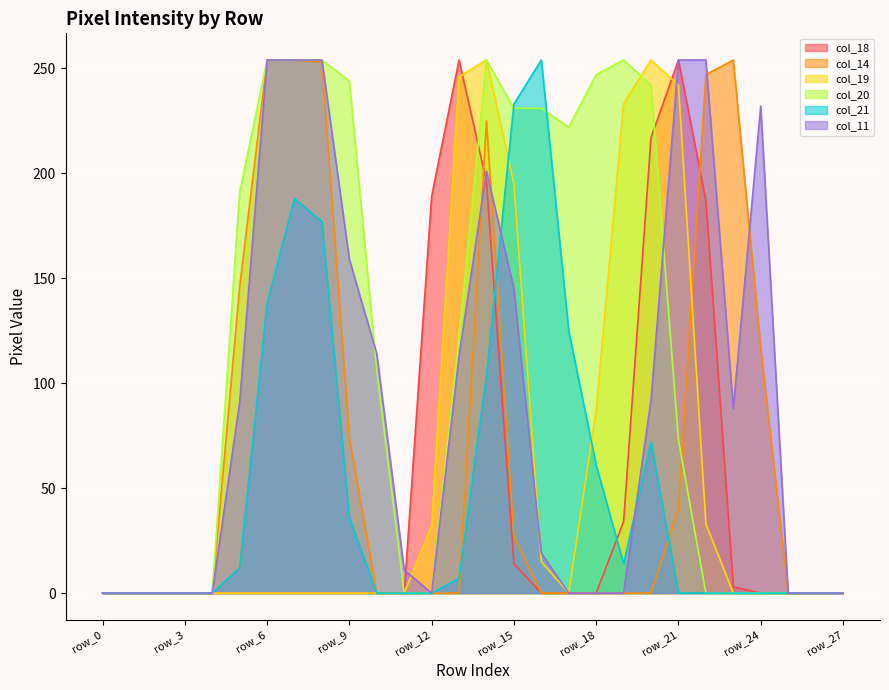

How many lines are shown in the chart?

6